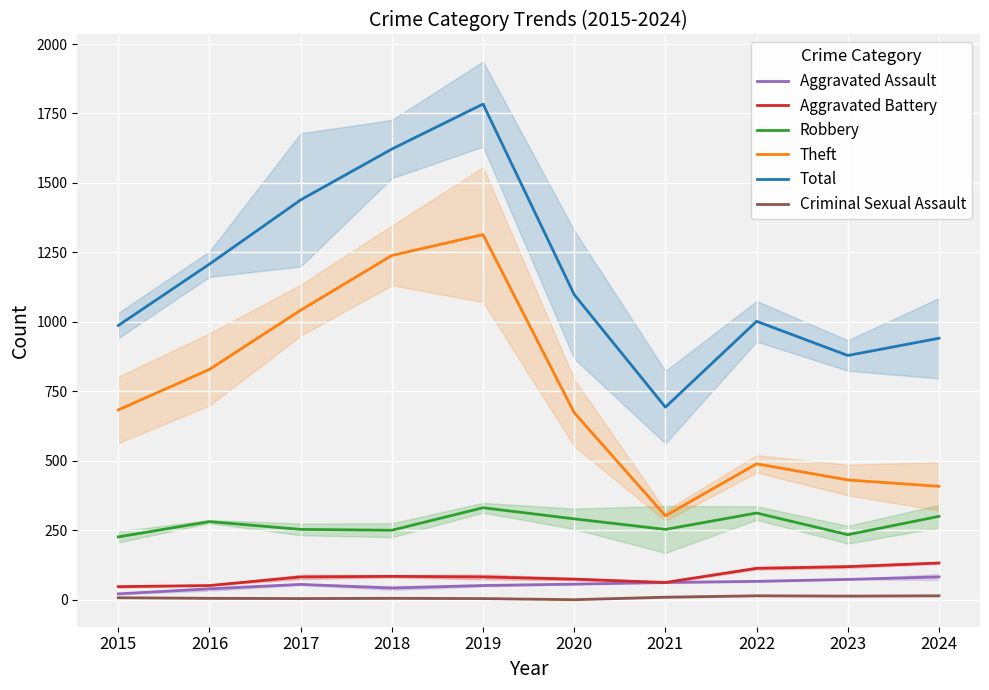

True or false: Total and Theft intersect in this chart.

False